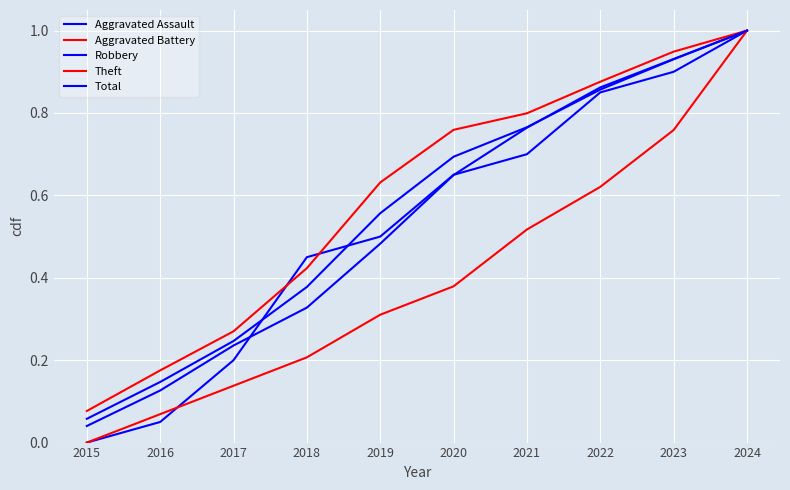

List the series in order of their peak value, lowest first.

Aggravated Assault, Aggravated Battery, Robbery, Theft, Total